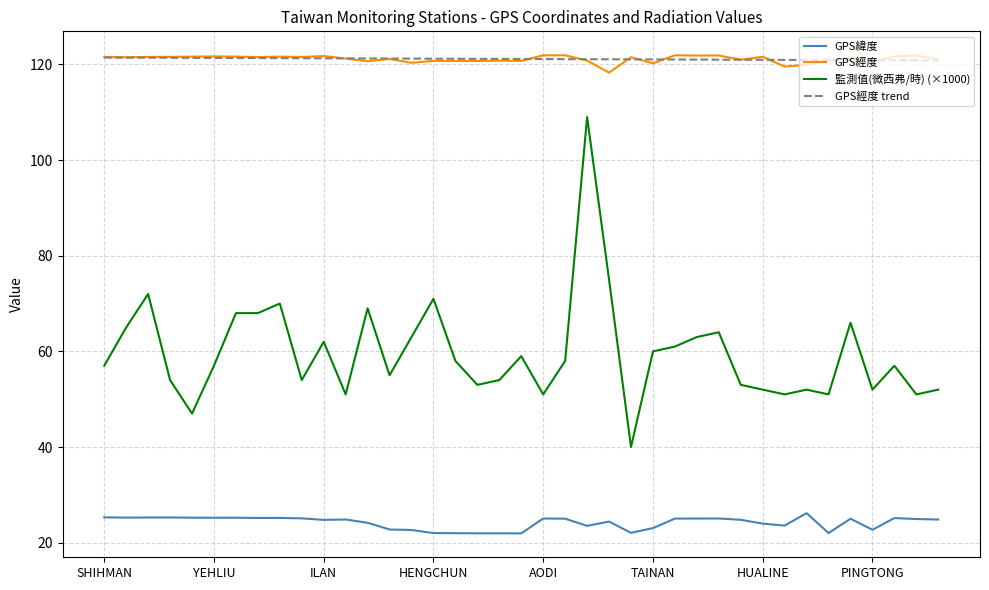

True or false: GPS緯度 and GPS經度 trend intersect in this chart.

False